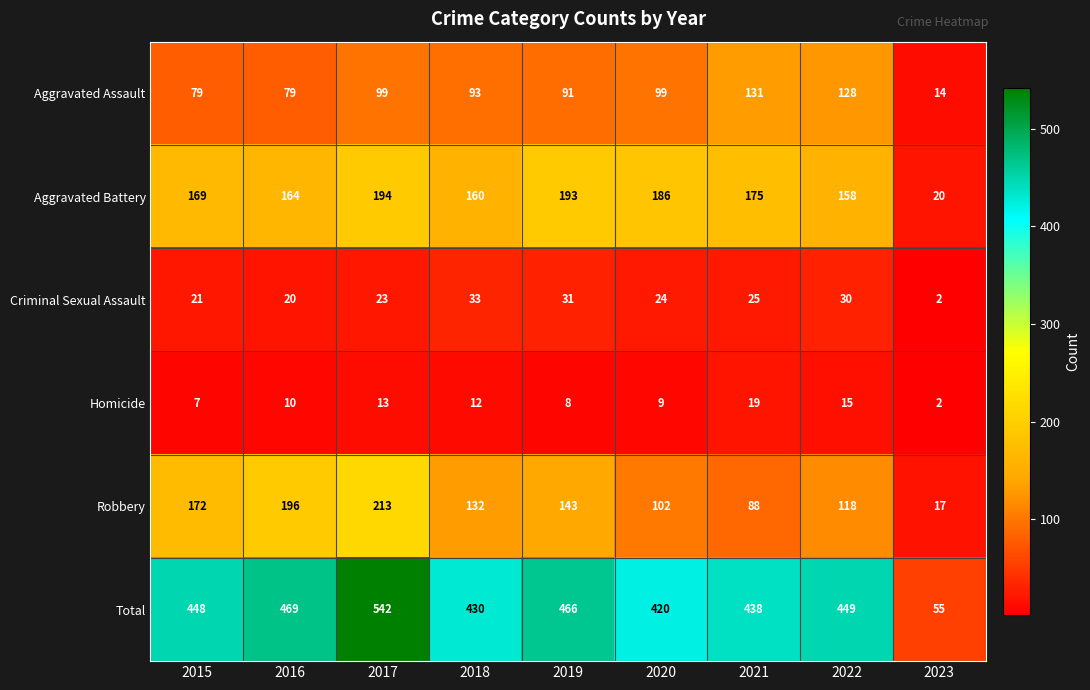

What is the difference between the Aggravated Assault values at 2018 and 2021?

38